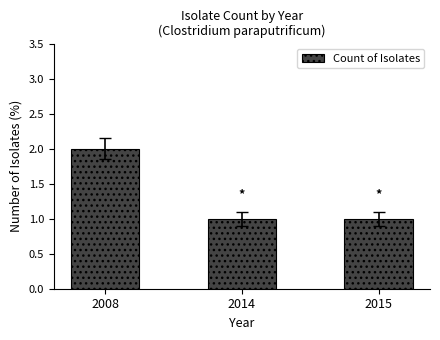

At which category does the chart reach its peak across all series?

2008